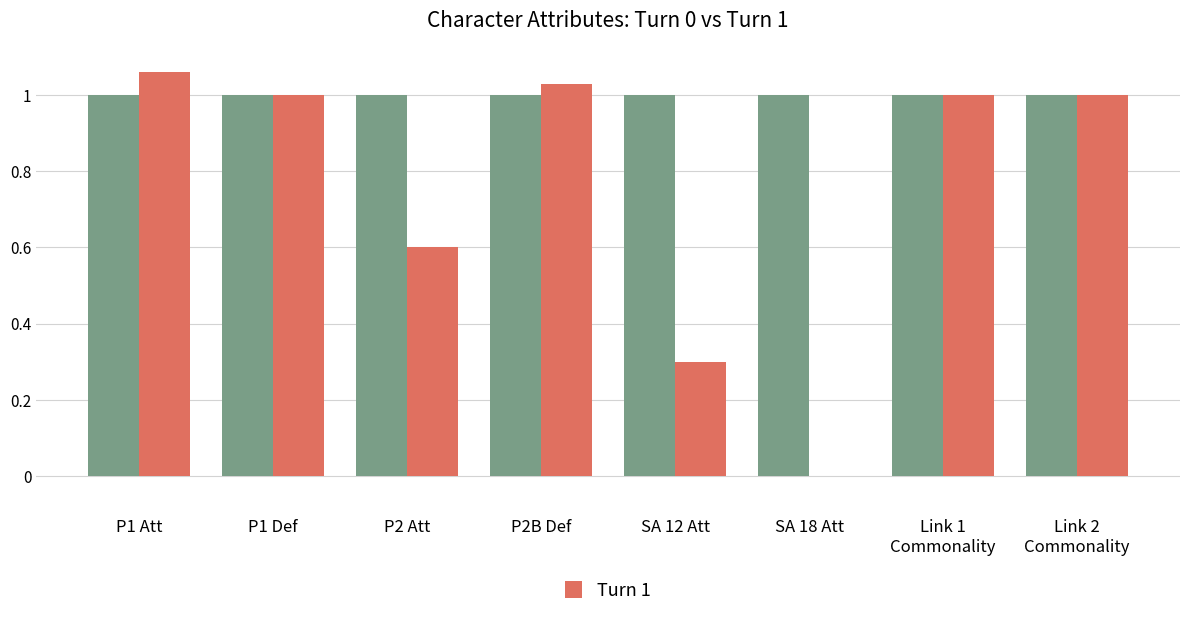

Reading left to right, extract all data points from this chart.

Turn 0: P1 Att=1.0	P1 Def=1.0	P2 Att=1.0	P2B Def=1.0	SA 12 Att=1.0	SA 18 Att=1.0	Link 1
Commonality=1.0	Link 2
Commonality=1.0
Turn 1: P1 Att=1.1	P1 Def=1.0	P2 Att=0.6	P2B Def=1.0	SA 12 Att=0.3	SA 18 Att=0.0	Link 1
Commonality=1.0	Link 2
Commonality=1.0